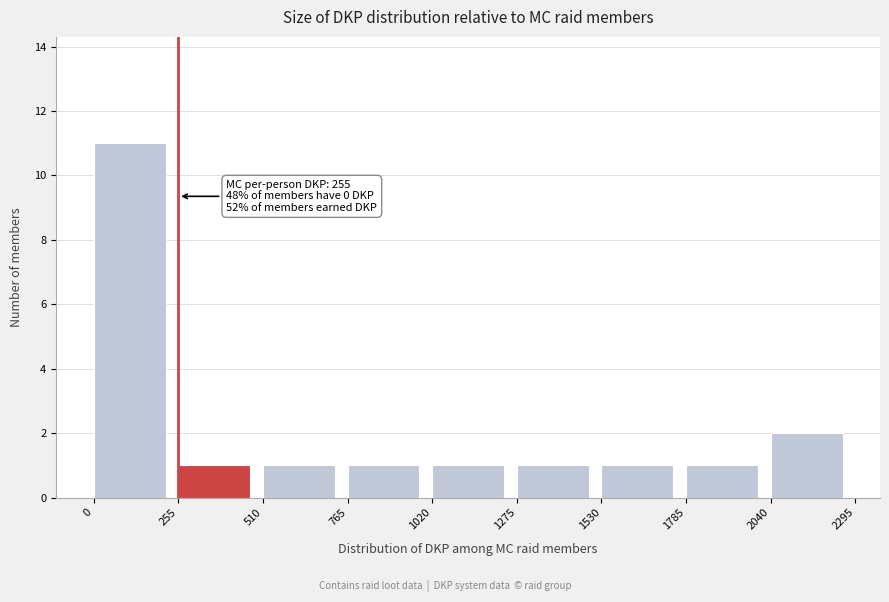

Which range on the x-axis has the tallest bar?

0 to 255